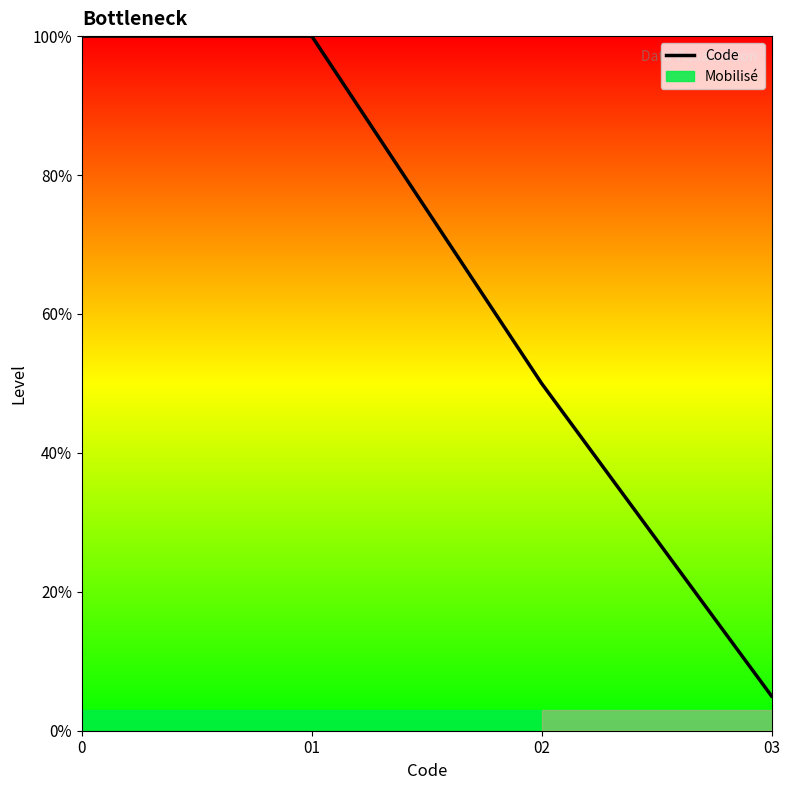

What is the minimum value shown in the chart?

5